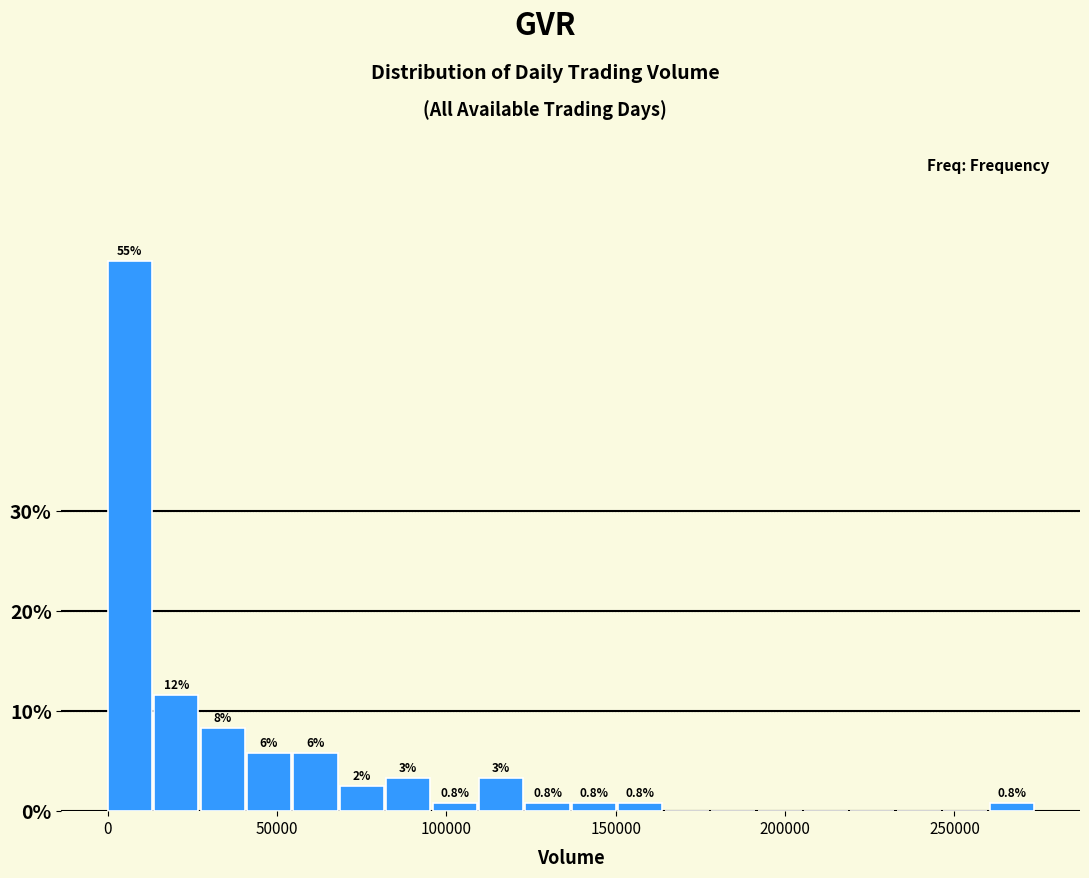

Read against the x-axis, roughly where is the centre of the tallest bar?

5000